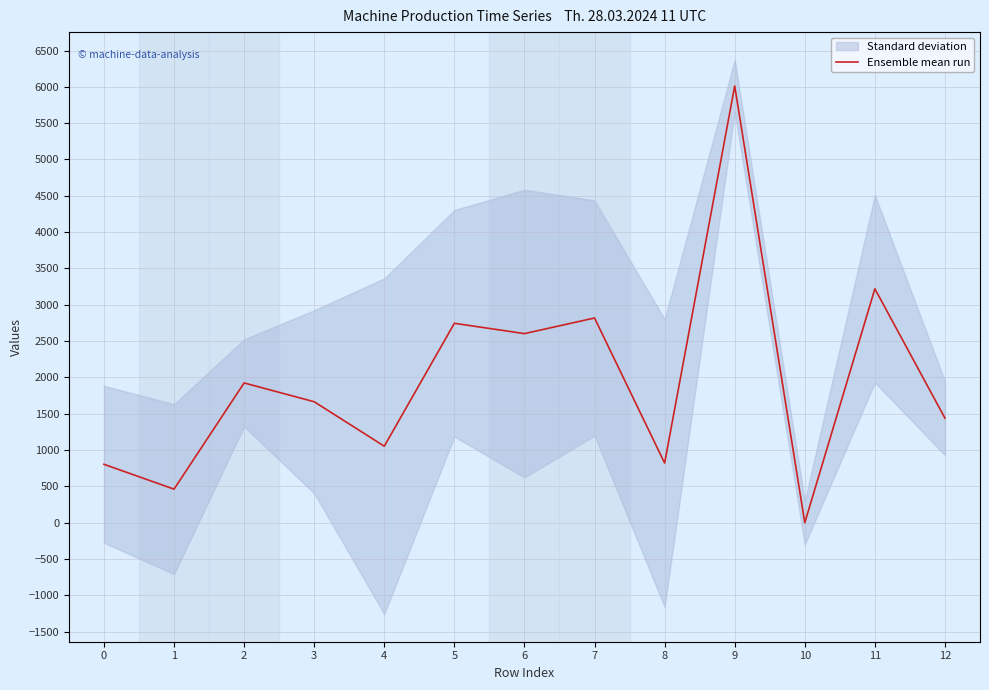

How many lines are shown in the chart?

1